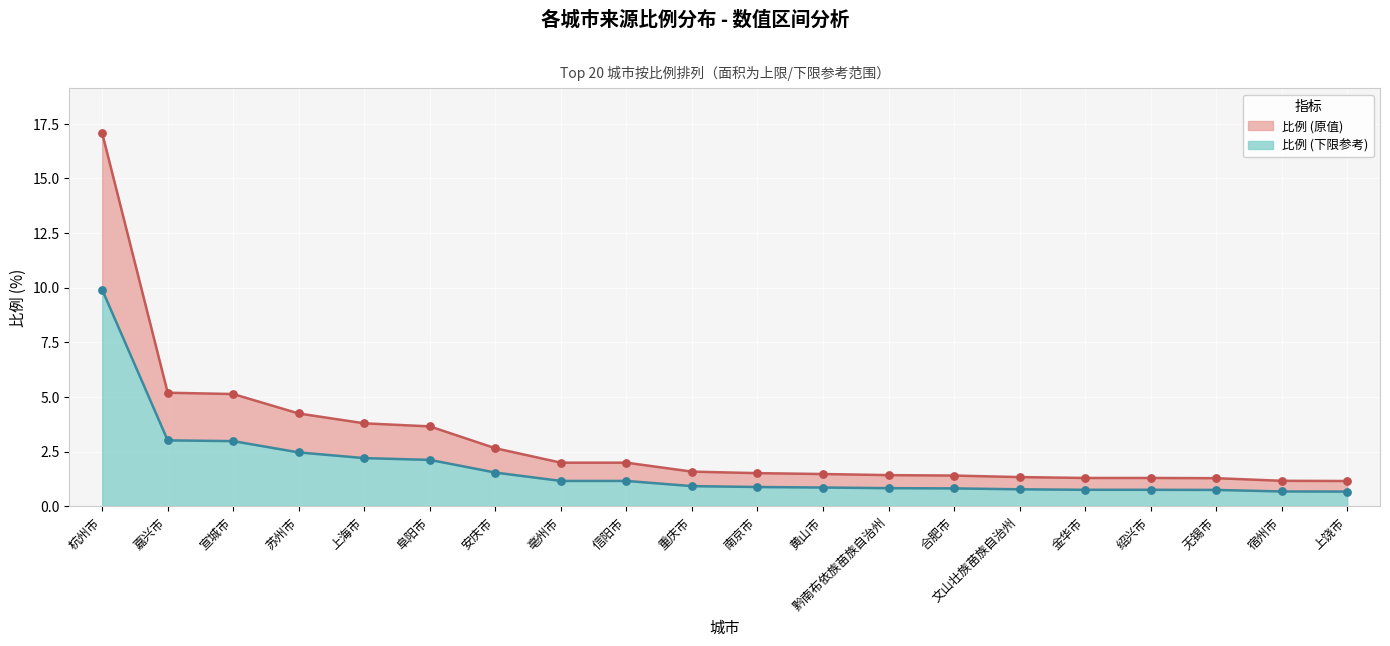

Approximately how many times larger is the value at 黔南布依族苗族自治州 compared to 黄山市?

1.0